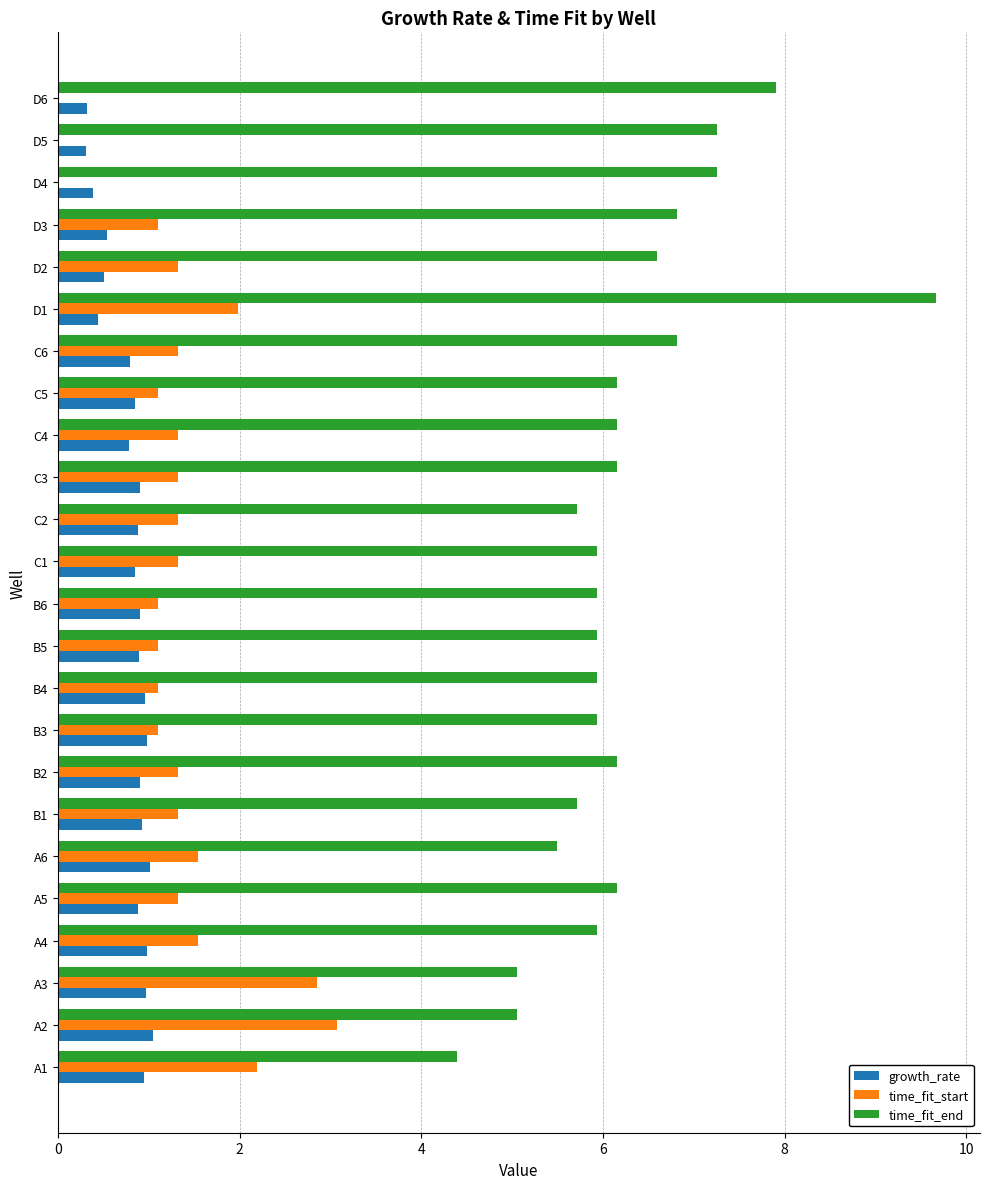

What is the sum of the time_fit_start values at D4 and B1?

1.3